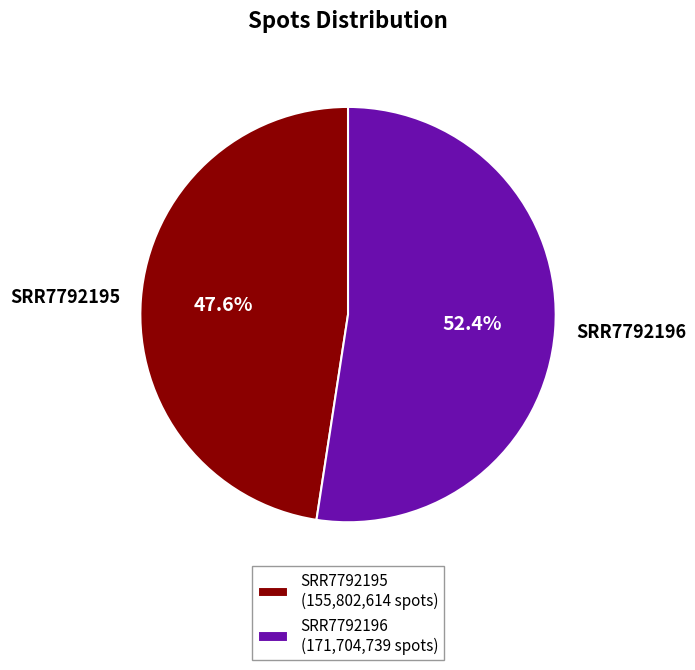

How many segments does this pie chart have?

2